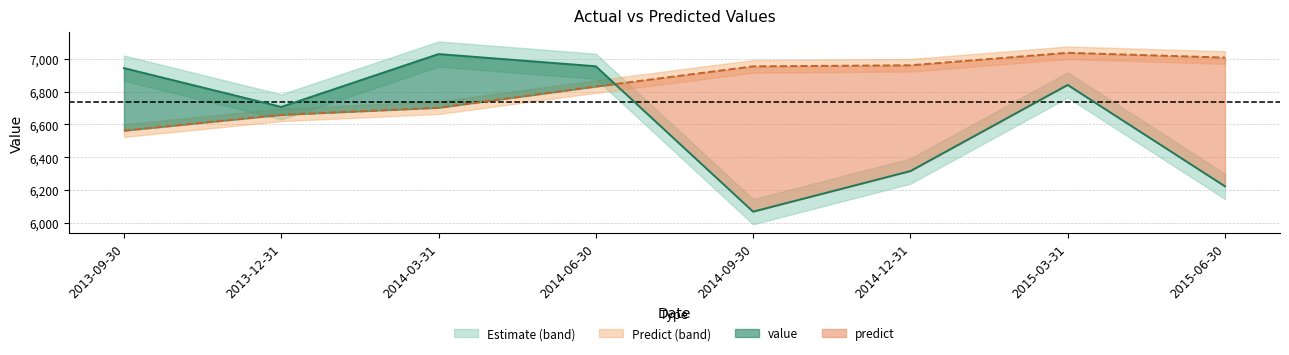

How many data points in value are above 6840?

4